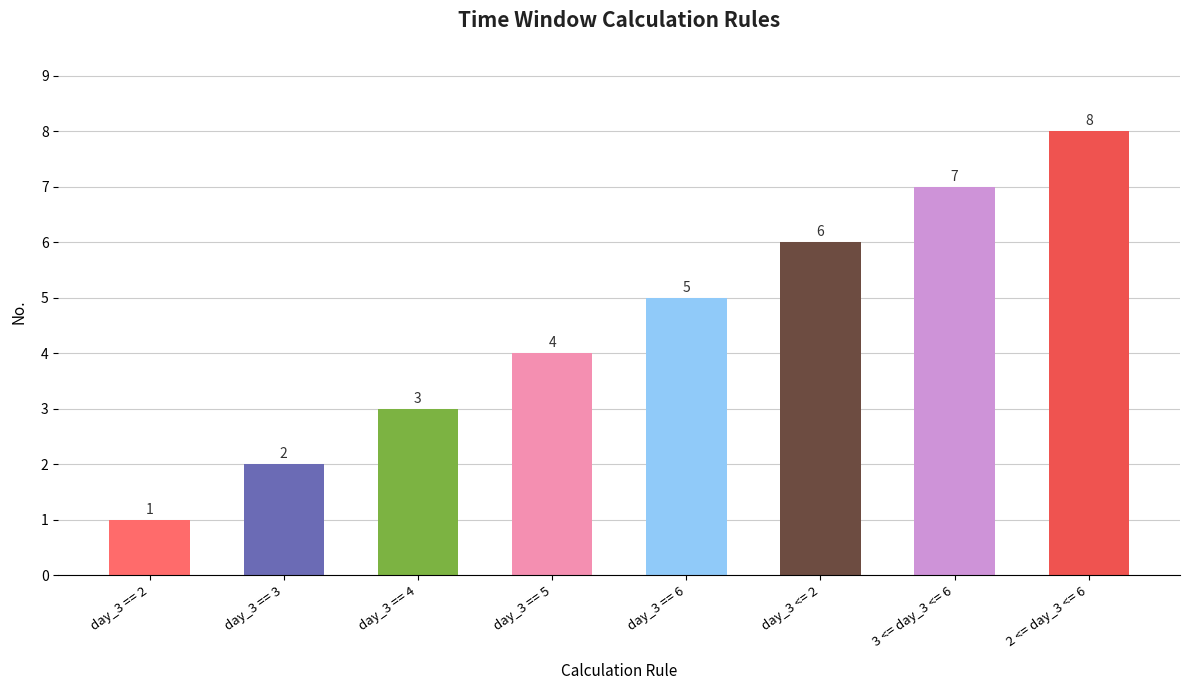

Reading left to right, list all the values displayed in this chart.

day_3 == 2=1	day_3 == 3=2	day_3 == 4=3	day_3 == 5=4	day_3 == 6=5	day_3 <= 2=6	3 <= day_3 <= 6=7	2 <= day_3 <= 6=8